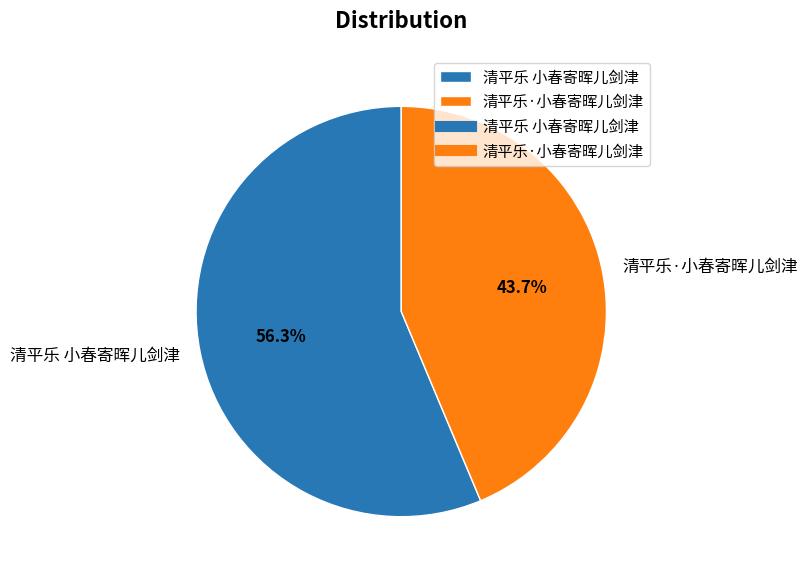

Rank the categories by value from lowest to highest.

清平乐·小春寄晖儿剑津, 清平乐 小春寄晖儿剑津